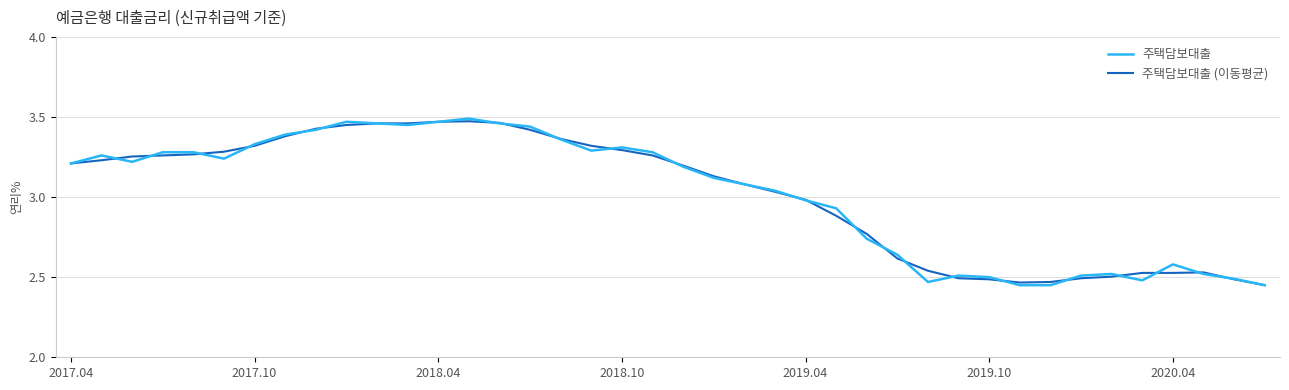

Which series has the largest range (max minus min)?

주택담보대출